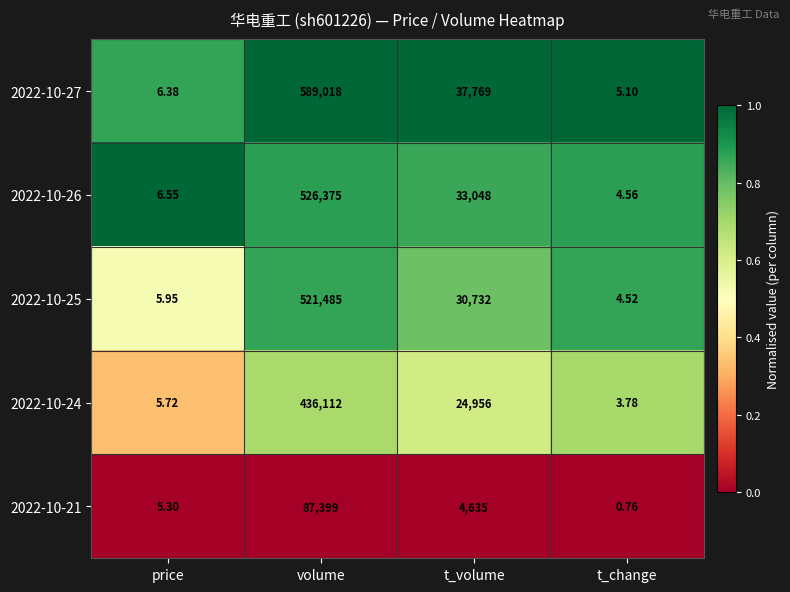

At how many categories does at least one series exceed 0?

4